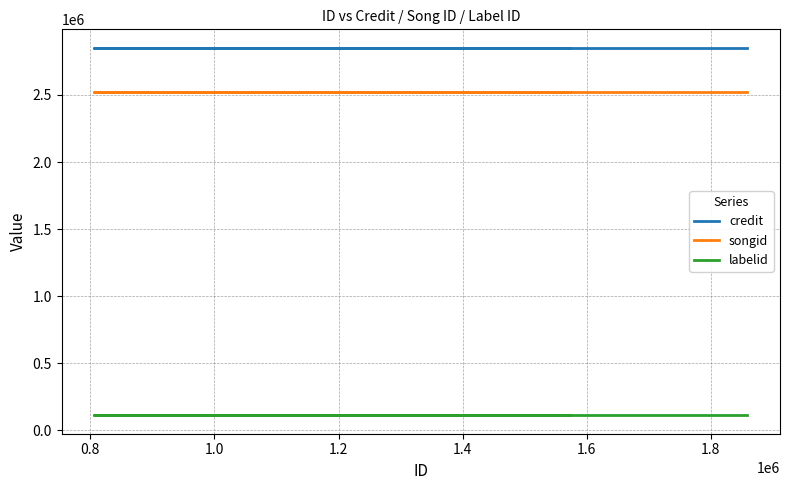

The songid series shows 2523382 at 0.8. True or false?

True